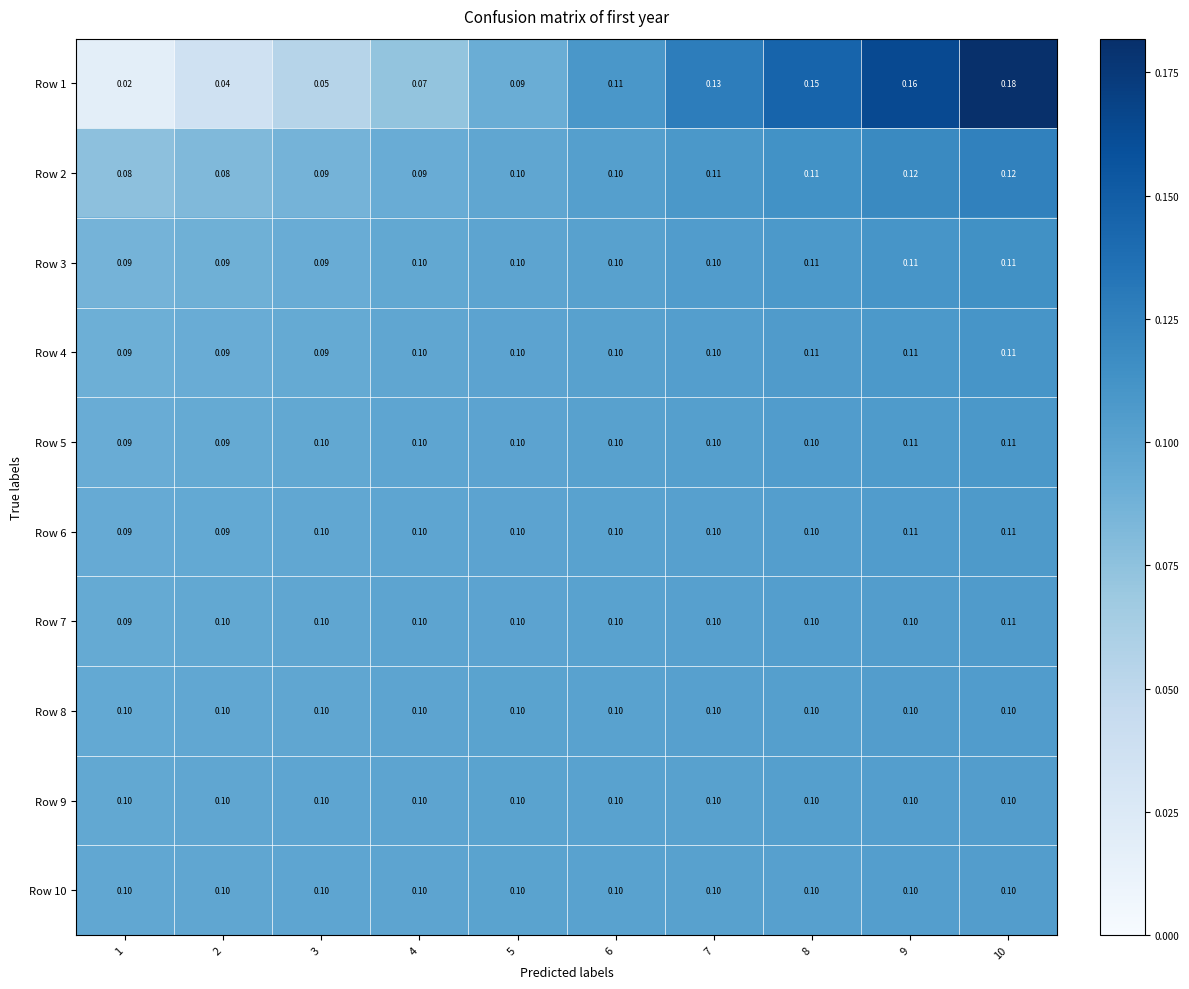

At which category is the sum across all series the highest?

10